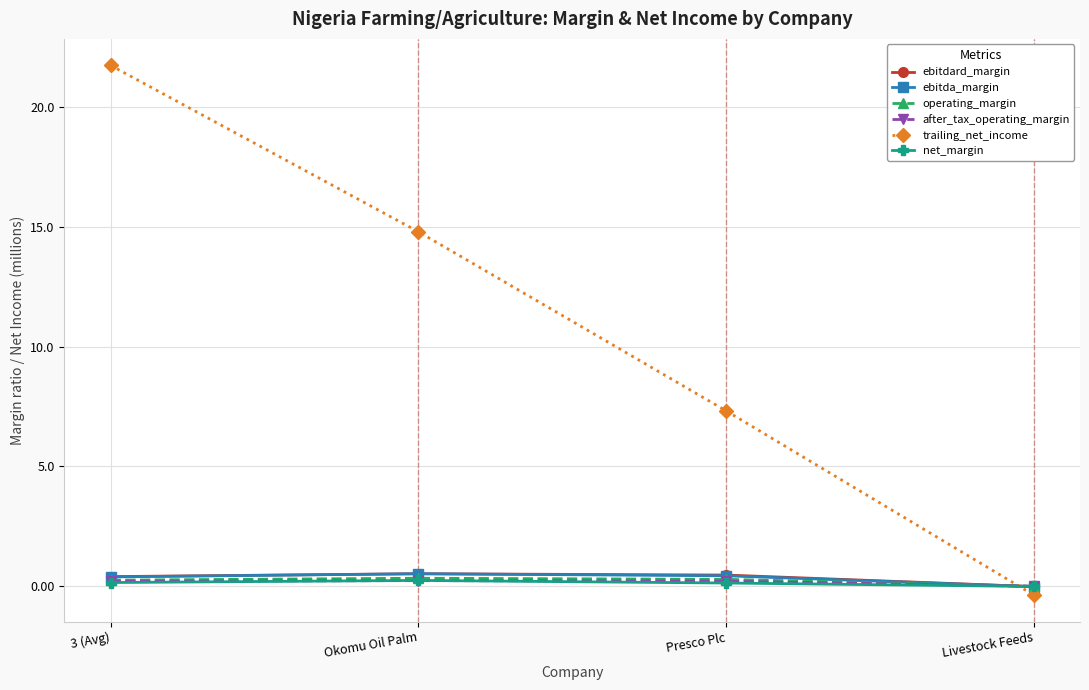

At which category is the sum across all series the highest?

3 (Avg)